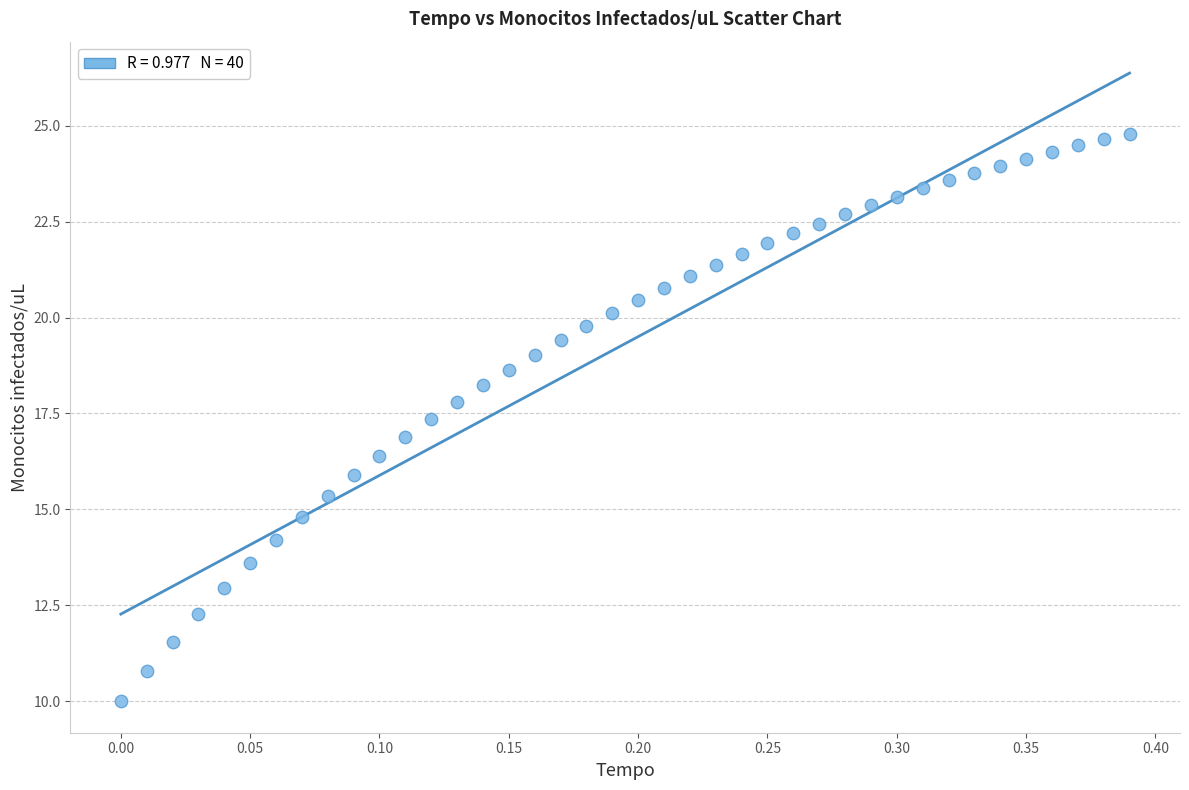

What is the range of X values (max minus min)?

0.4